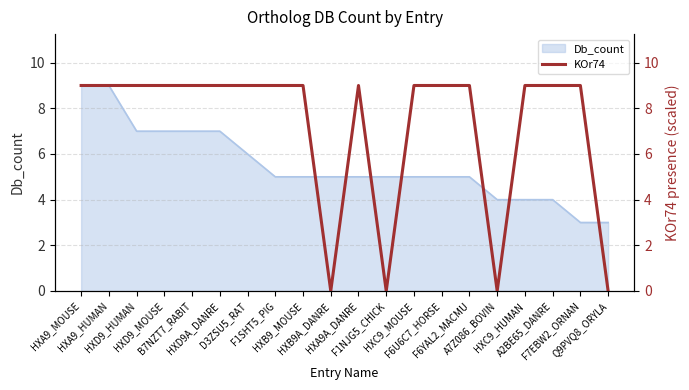

Which category has the highest value across all series?

HXA9_MOUSE